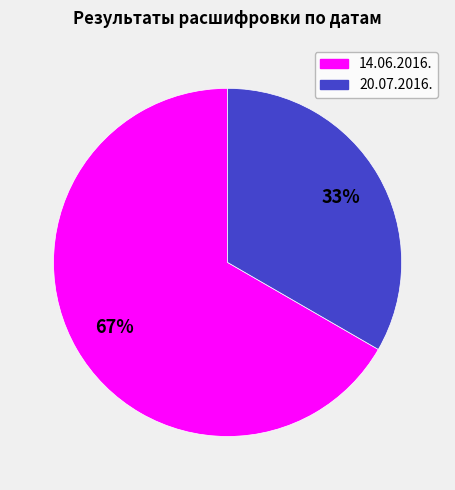

To the nearest percent, what percentage of the pie is 20.07.2016.?

33%